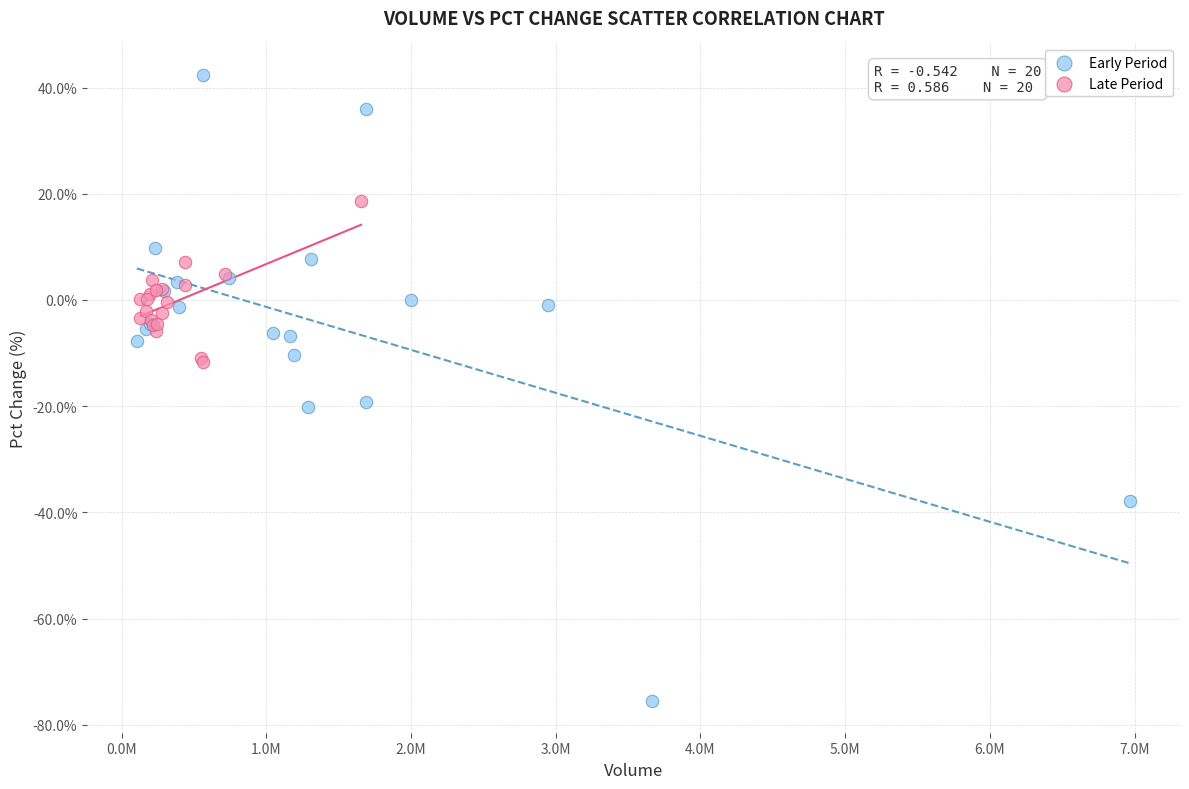

Which series reaches the maximum Y coordinate?

Early Period